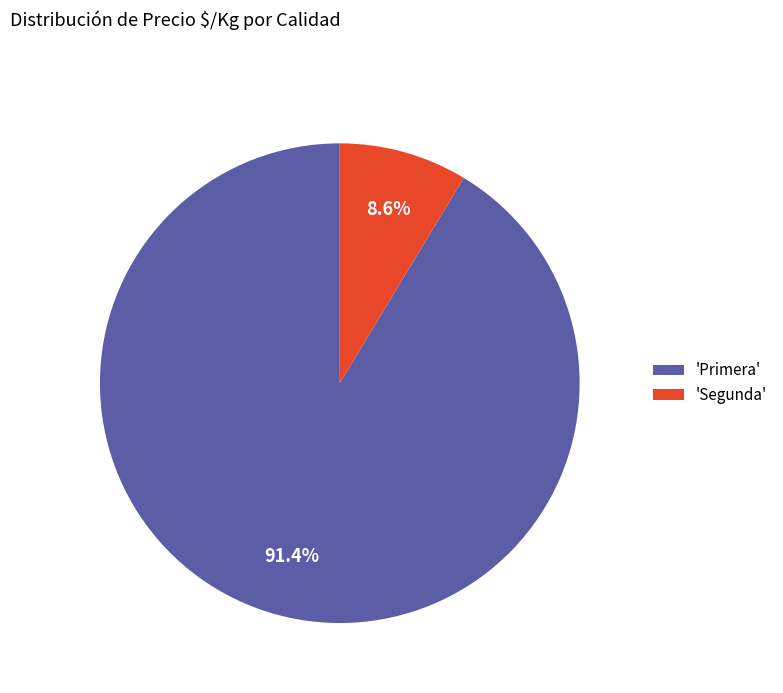

Which has a higher value, 'Segunda' or 'Primera'?

'Primera'